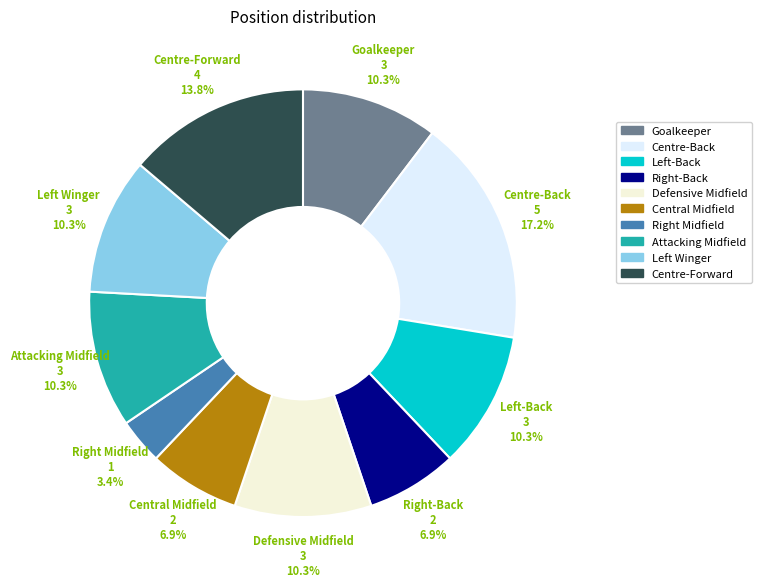

Count the number of slices in the pie.

10